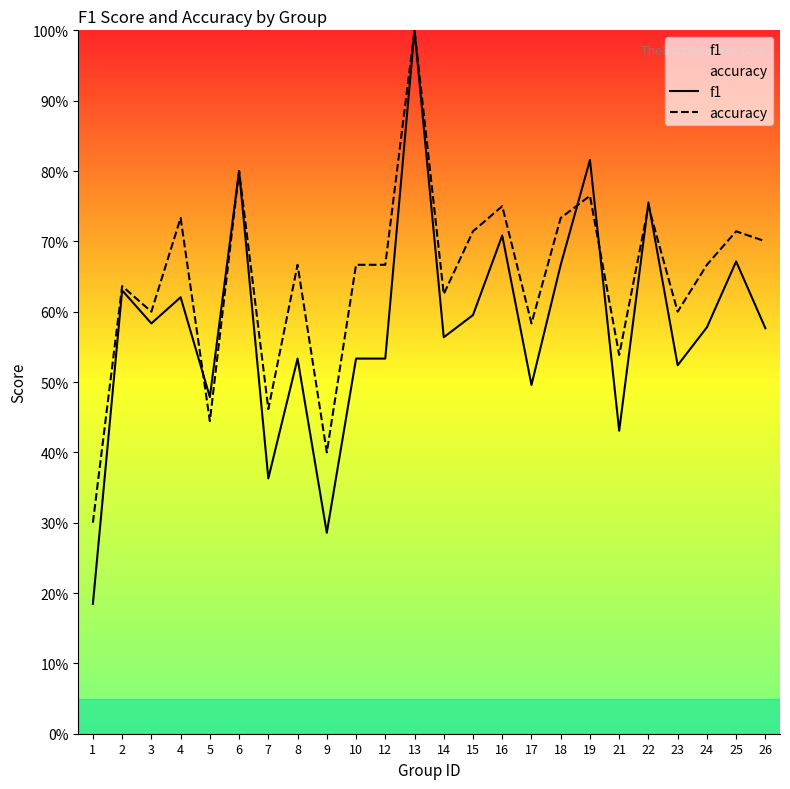

Which series has the largest range (max minus min)?

f1